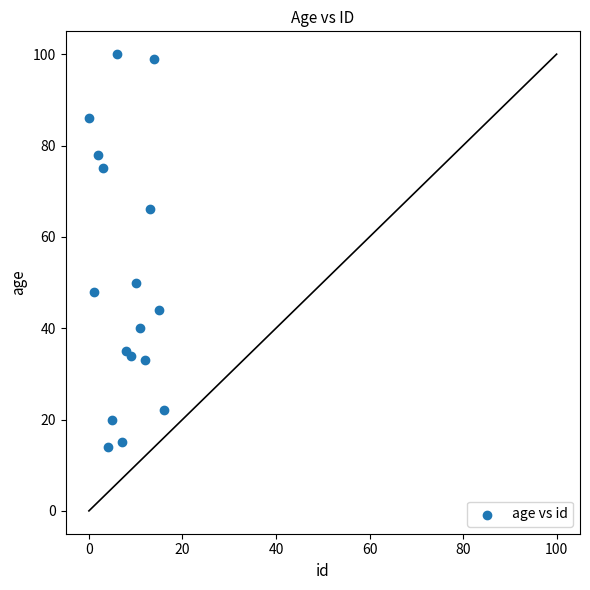

What Y value in the scatter plot is closest to 57?

50